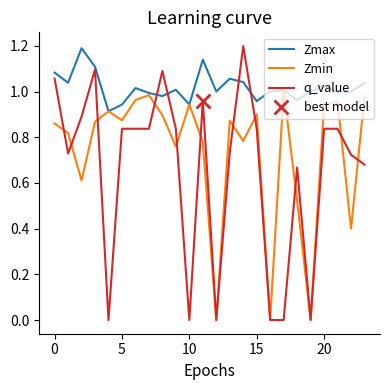

At how many categories does at least one series exceed 0?

24